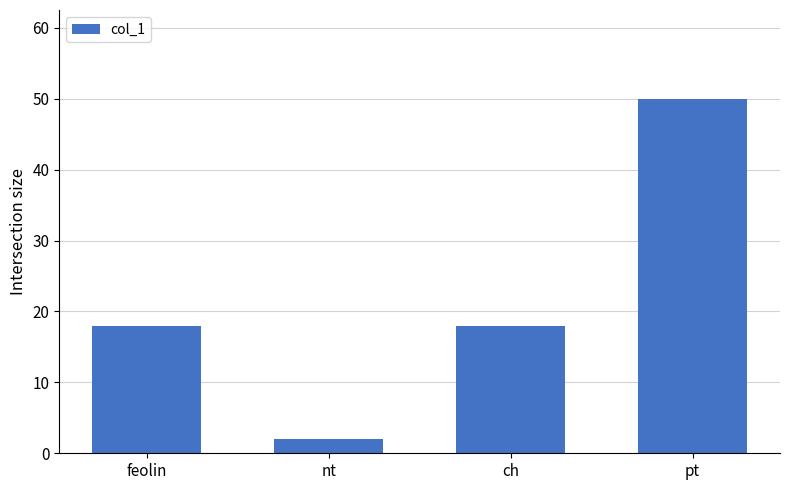

Between nt and pt, which is larger?

pt